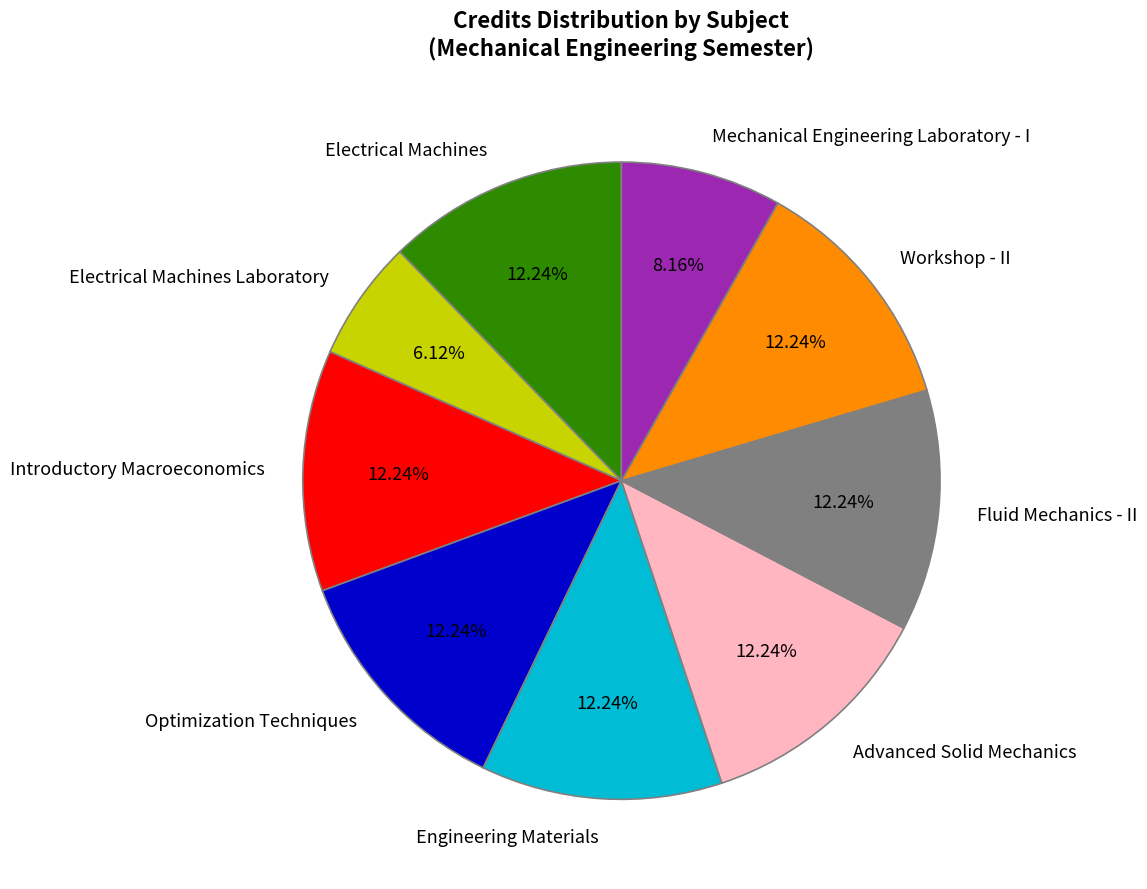

Which slice is the smallest?

Electrical Machines Laboratory